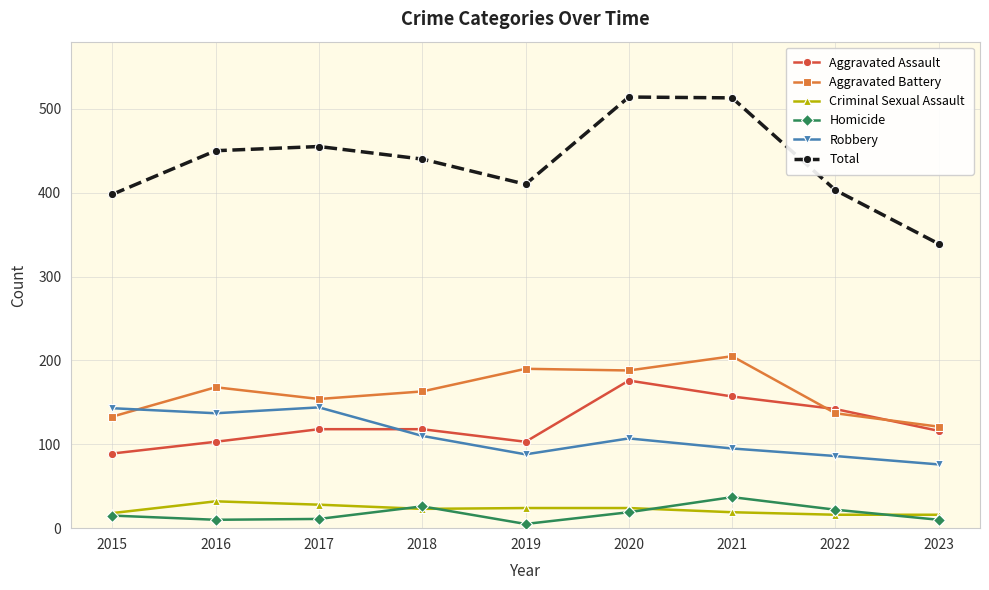

How many interior local valleys does the Aggravated Assault series have?

1